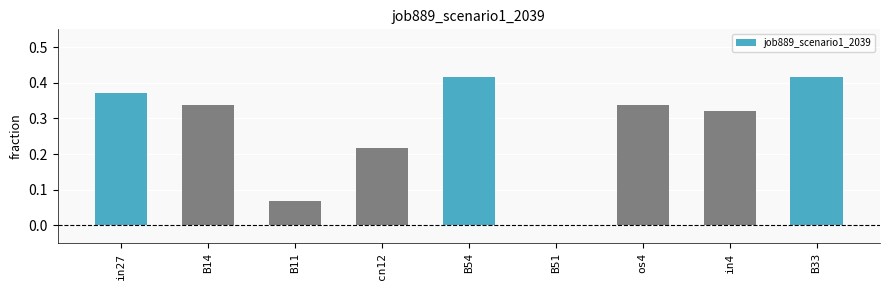

The chart shows a value of 0.1 at os4. True or false?

False